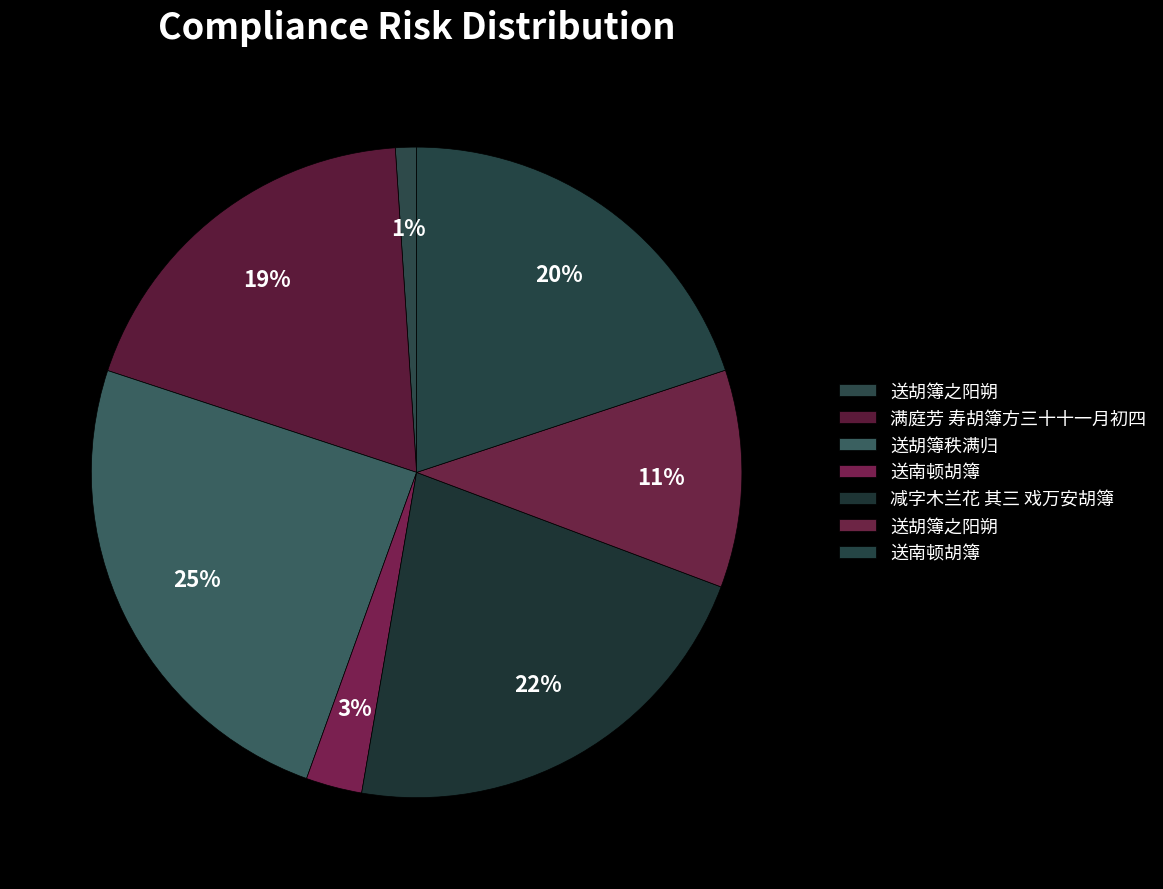

Count the number of slices in the pie.

7